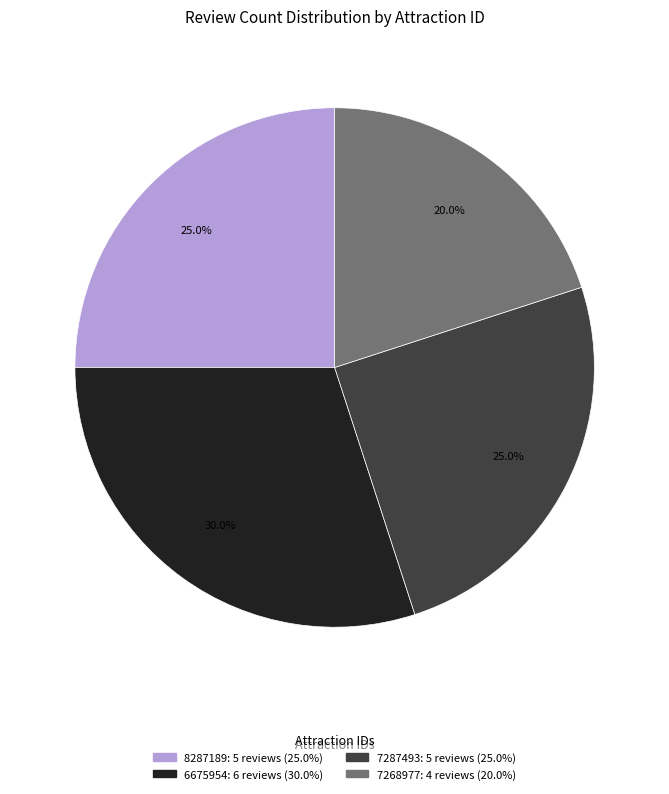

Is there a majority slice in this chart?

No